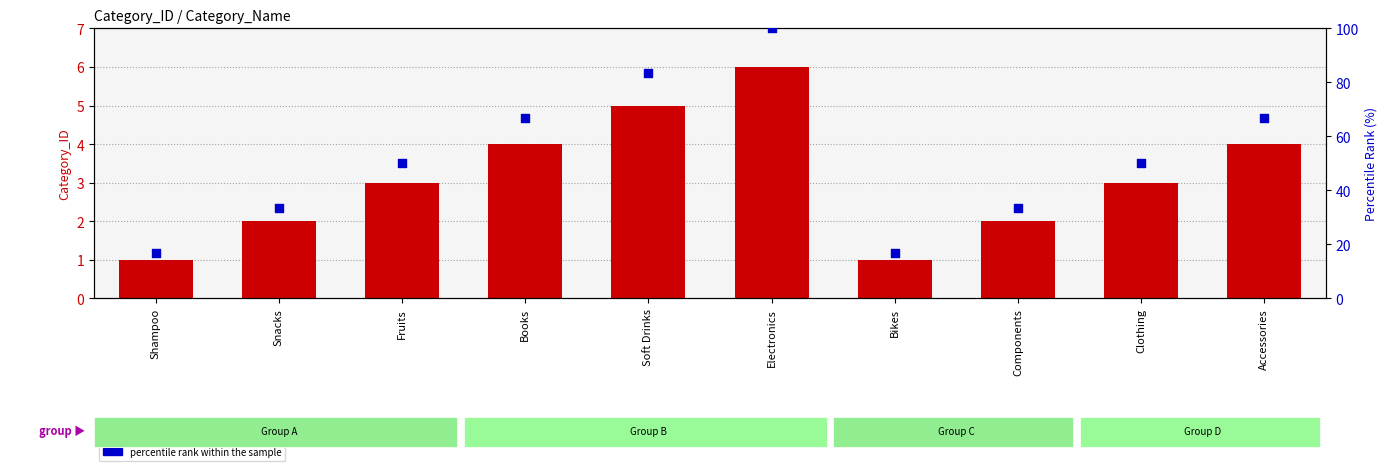

What is the total value across all series at Shampoo?

17.7